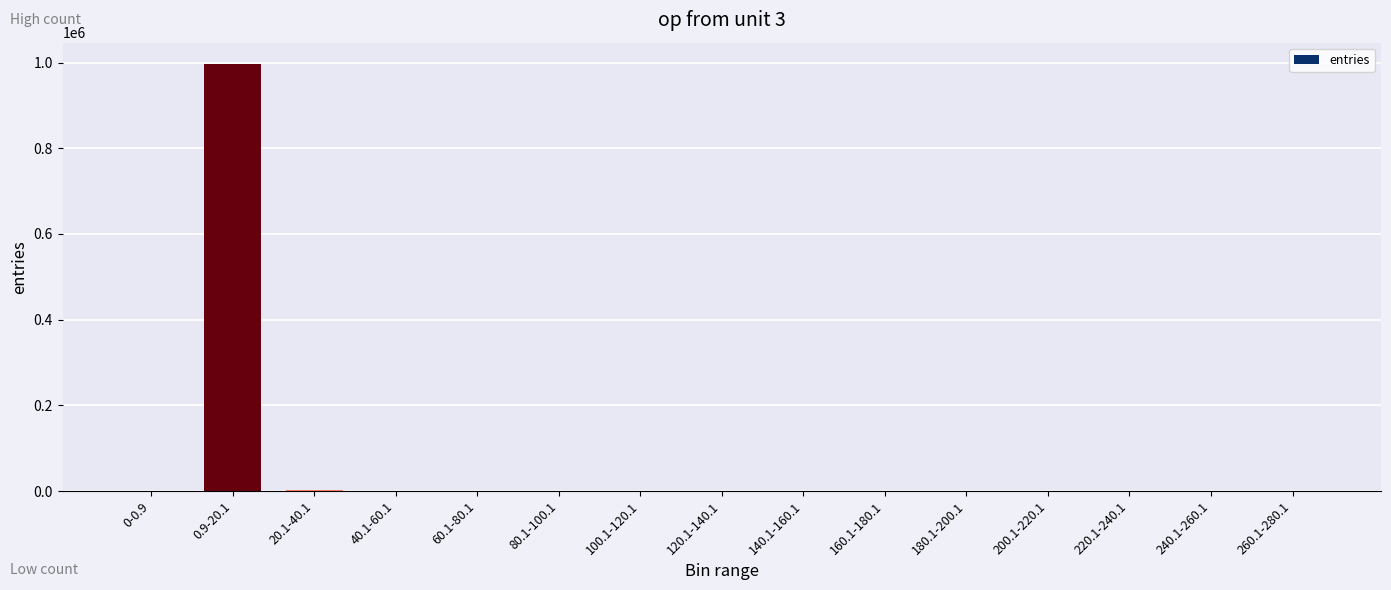

What is the difference between the values at 0.9-20.1 and 120.1-140.1?

996622